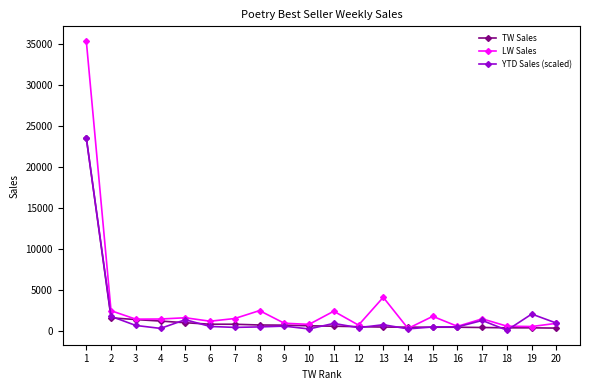

Is this an area chart (filled region under the line)?

No